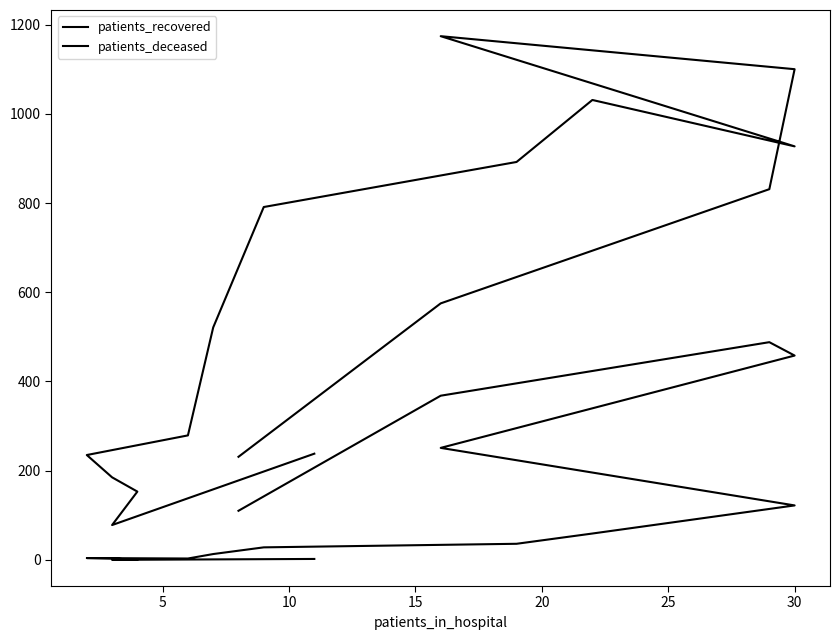

Rank the series at 25 from highest to lowest value.

patients_recovered, patients_deceased